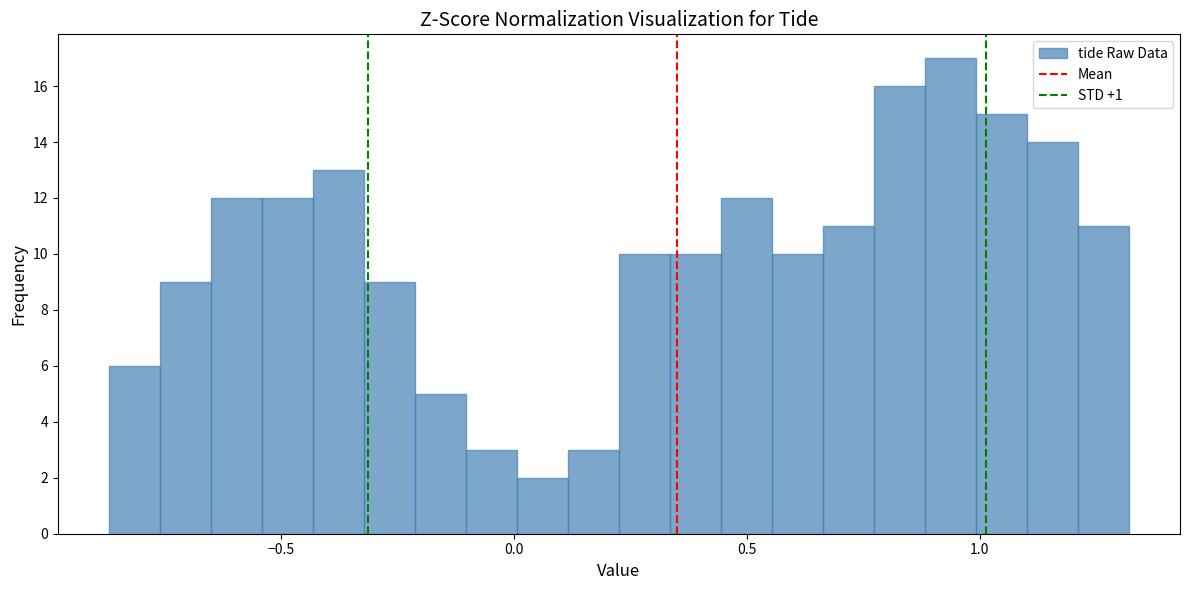

Around what value on the x-axis is the tallest bar? Give the approximate position of its centre, as read against the axis.

0.95